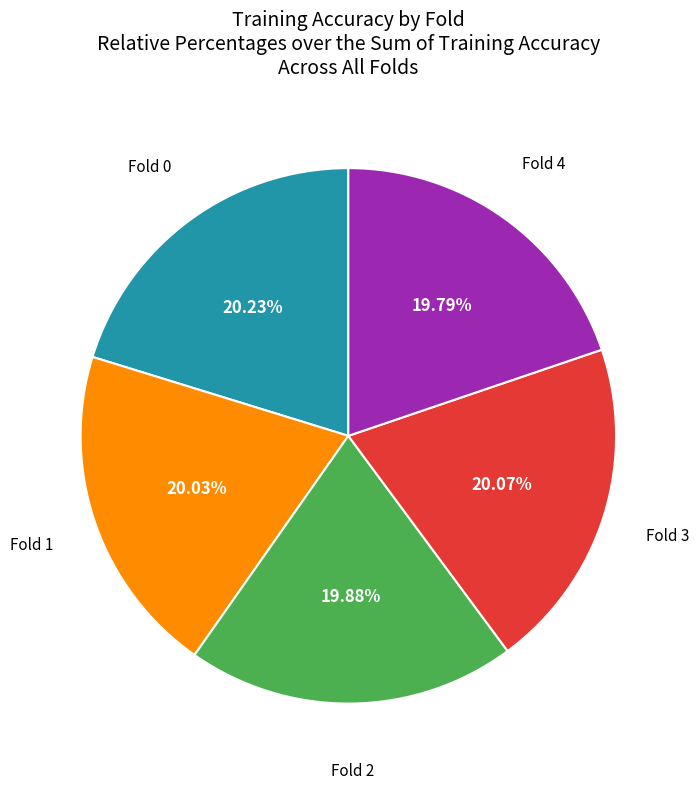

Does any single category account for the majority?

No